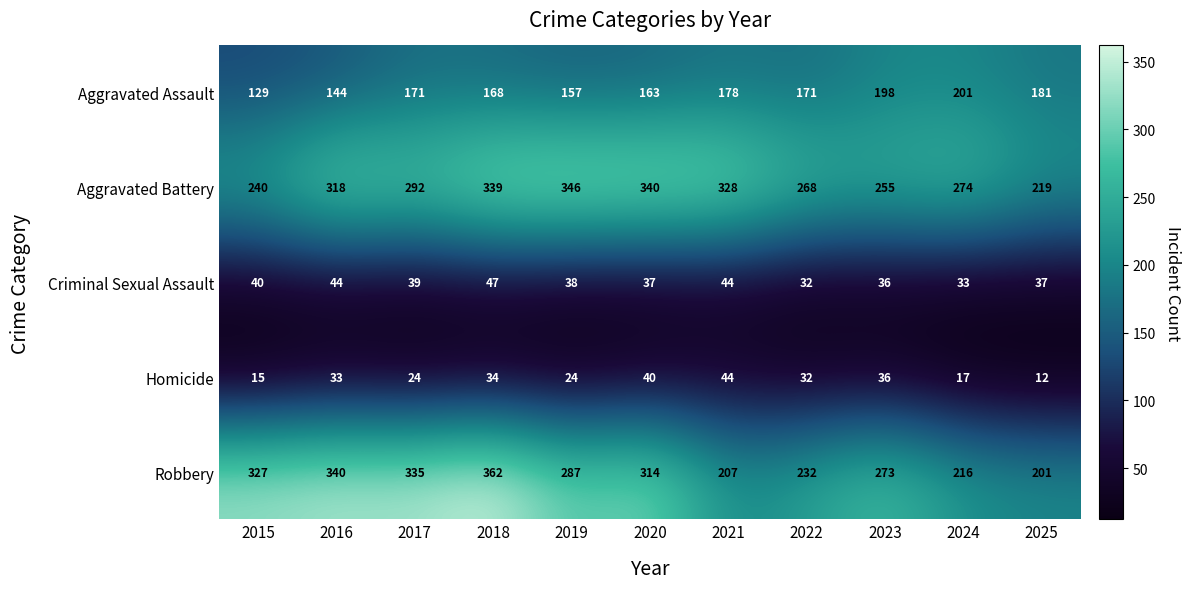

The Aggravated Battery series shows 521 at 2021. True or false?

False